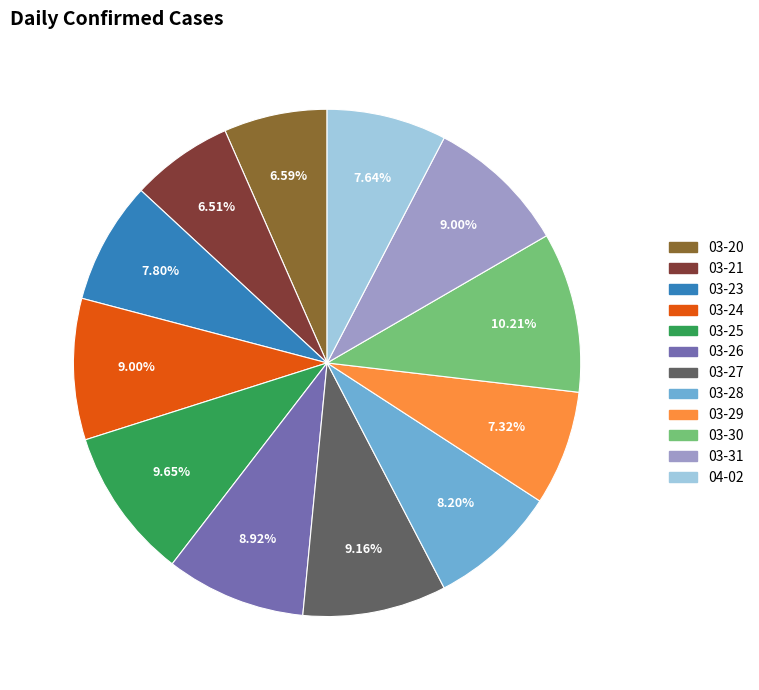

Is there any slice that represents more than half of the pie?

No